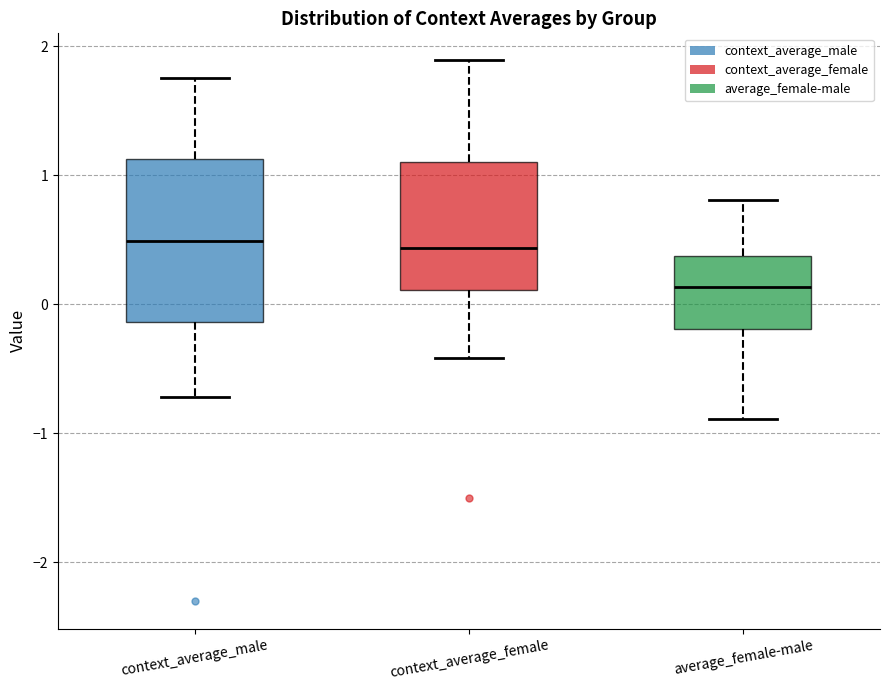

Where does the upper whisker of the box for context_average_female end on the y-axis? The values are not printed on the chart, so give them approximately, as read against the axis.

1.9